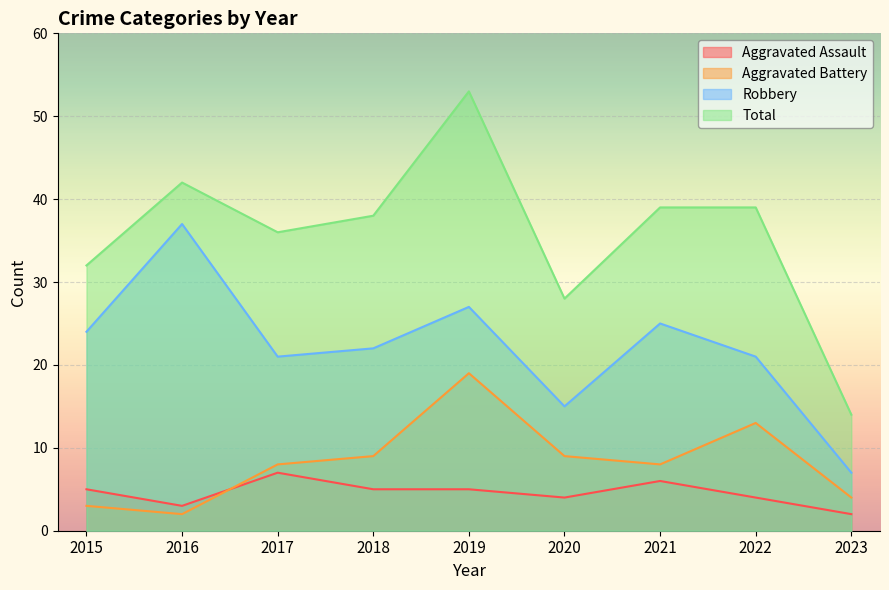

How many lines are shown in the chart?

4